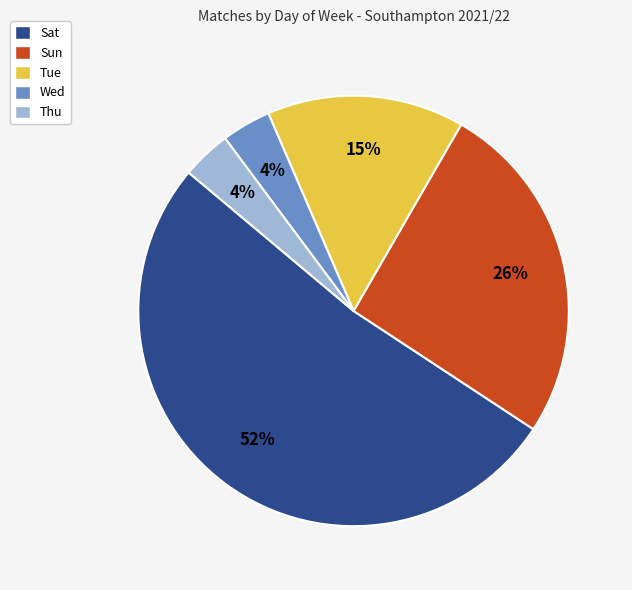

How many slices are in this pie chart?

5